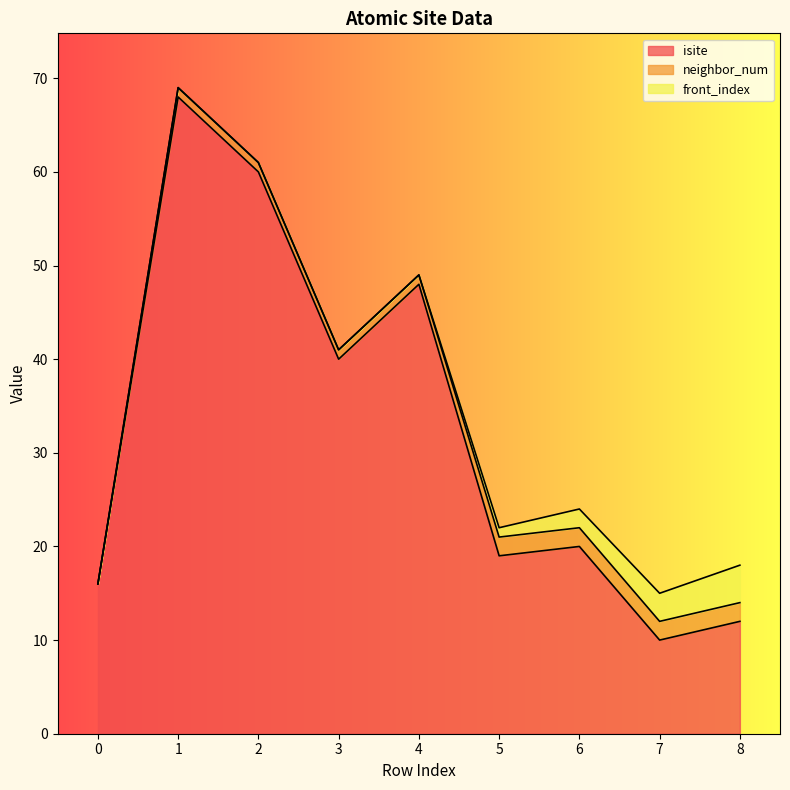

How many values in front_index are above zero?

4